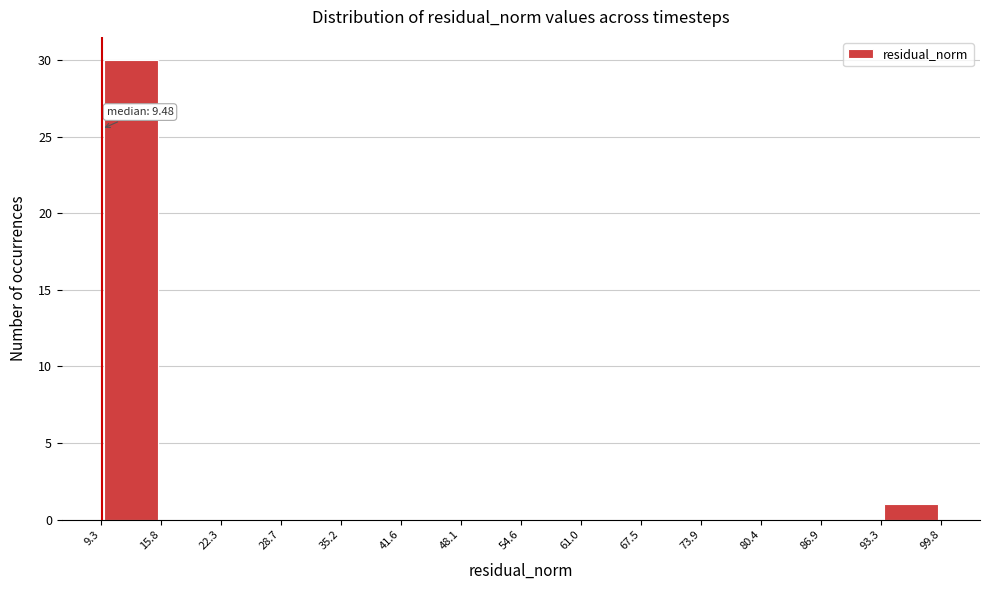

Which range on the x-axis has the tallest bar?

9.3 to 15.8